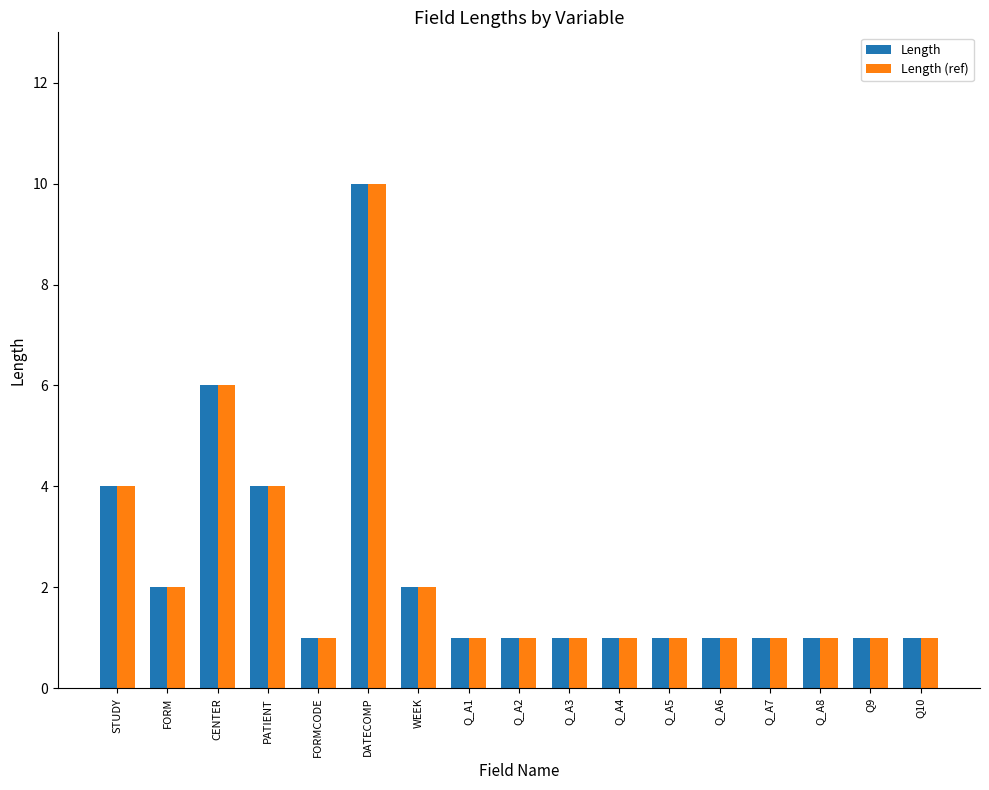

True or false: Length (ref) has a value of 1 at Q_A1.

True